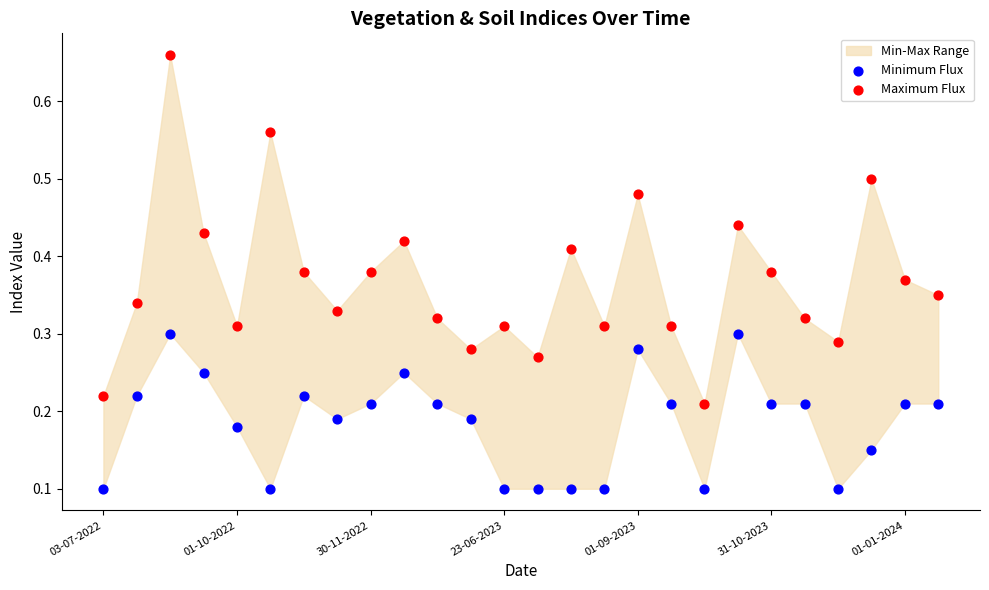

Which series reaches the minimum Y coordinate?

Minimum Flux